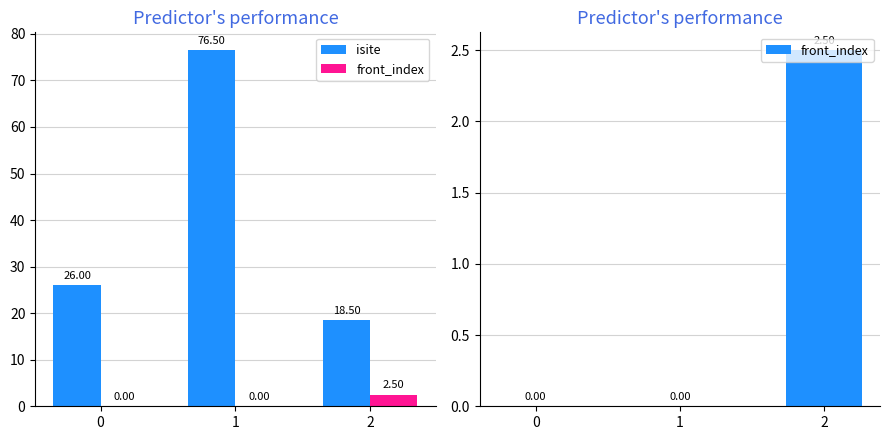

Rank the series by their maximum value, from lowest to highest.

front_index, isite